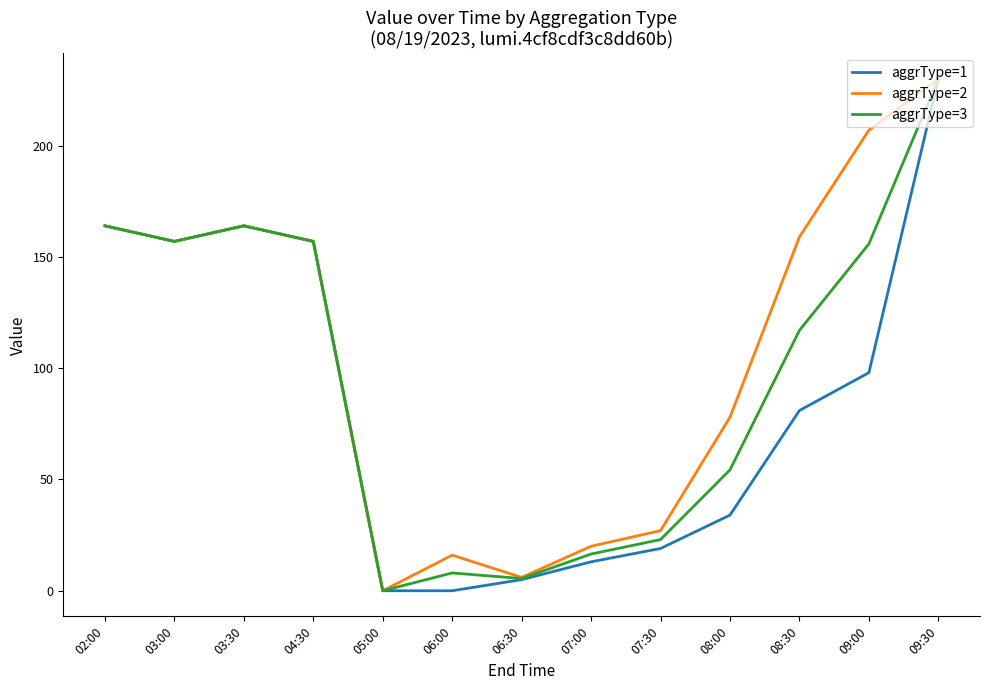

Reading right to left, extract all data points from this chart.

aggrType=1: 09:30=230.0	09:00=98.0	08:30=81.0	08:00=34.0	07:30=19.0	07:00=13.0	06:30=5.0	06:00=0.0	05:00=0.0	04:30=157.0	03:30=164.0	03:00=157.0	02:00=164.0
aggrType=2: 09:30=230.0	09:00=207.0	08:30=159.0	08:00=78.0	07:30=27.0	07:00=20.0	06:30=6.0	06:00=16.0	05:00=0.0	04:30=157.0	03:30=164.0	03:00=157.0	02:00=164.0
aggrType=3: 09:30=230.0	09:00=155.9	08:30=117.0	08:00=54.3	07:30=23.0	07:00=16.5	06:30=5.5	06:00=8.0	05:00=0.0	04:30=157.0	03:30=164.0	03:00=157.0	02:00=164.0